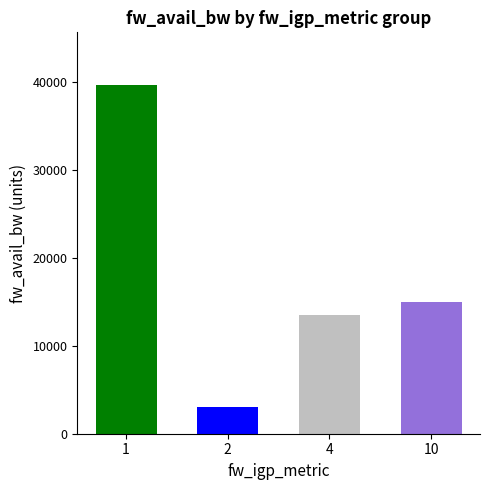

What is the value of the 1st bar from the left?

39700